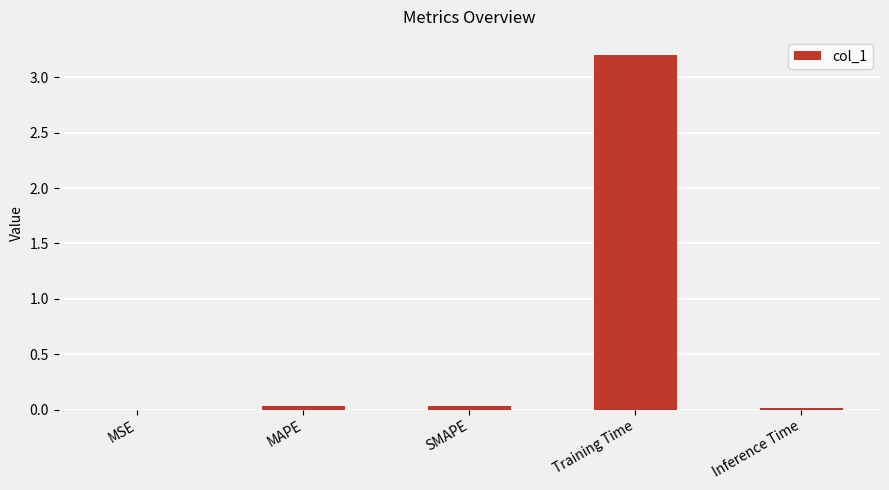

Between MAPE and Training Time, which is larger?

Training Time